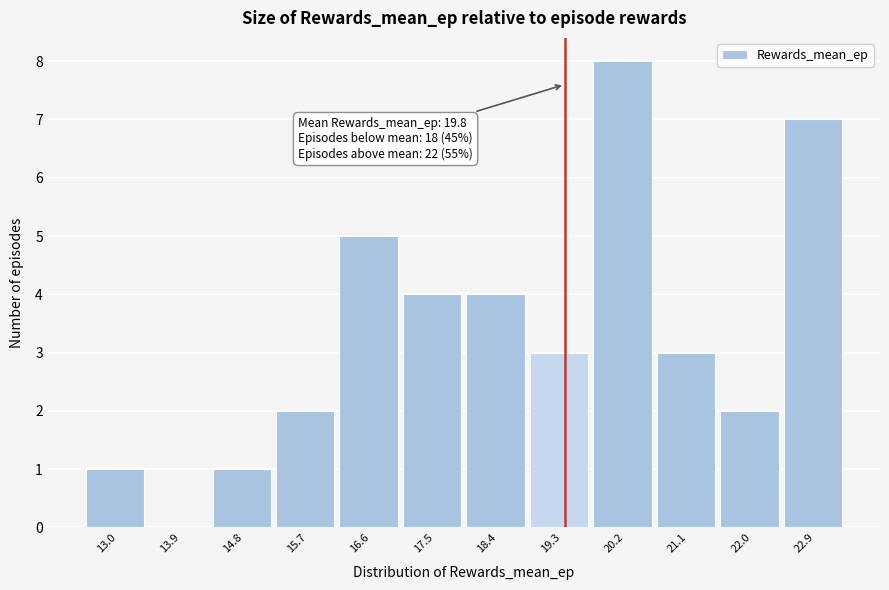

Reading left to right, what are all the values shown in this chart?

13.0=1	13.9=0	14.8=1	15.7=2	16.6=5	17.5=4	18.4=4	19.3=3	20.2=8	21.1=3	22.0=2	22.9=7